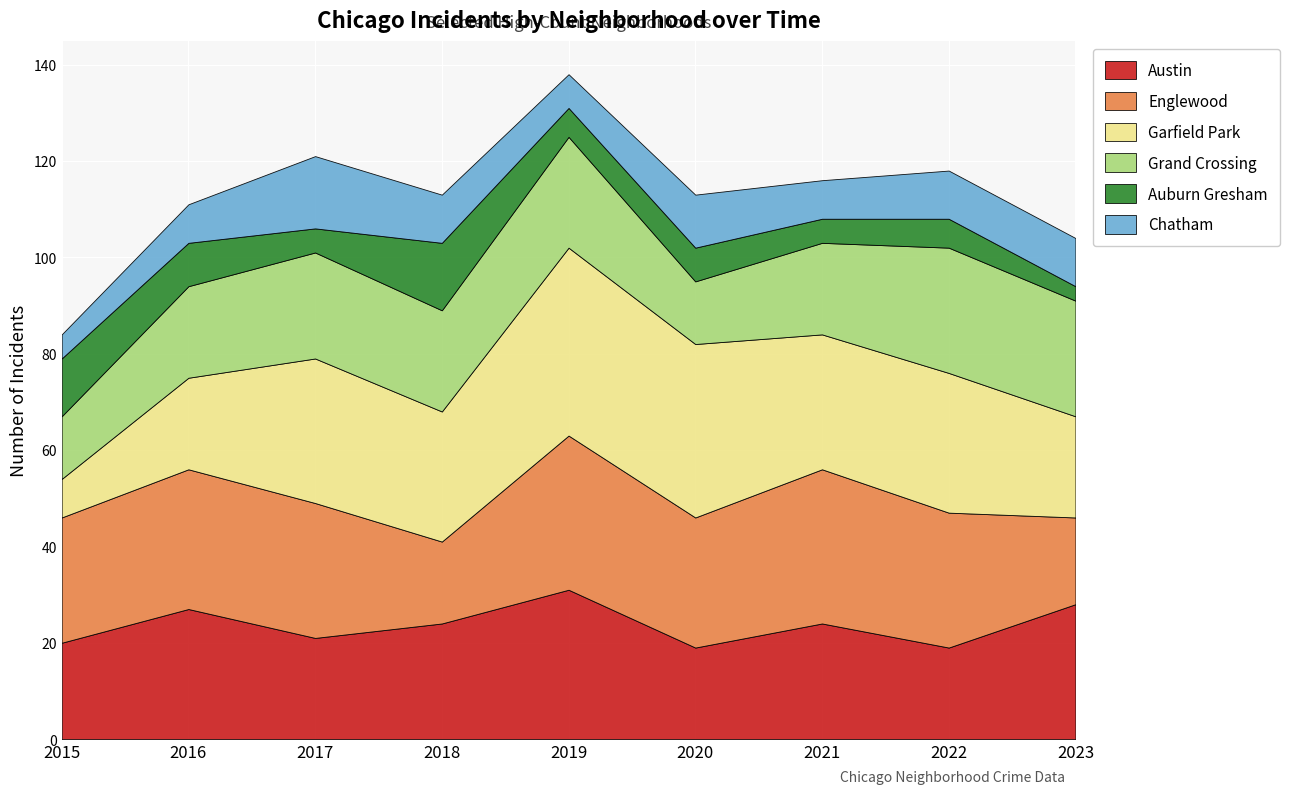

Reading left to right, transcribe all the data shown in this chart.

Austin: 2015=20	2016=27	2017=21	2018=24	2019=31	2020=19	2021=24	2022=19	2023=28
Englewood: 2015=26	2016=29	2017=28	2018=17	2019=32	2020=27	2021=32	2022=28	2023=18
Garfield Park: 2015=8	2016=19	2017=30	2018=27	2019=39	2020=36	2021=28	2022=29	2023=21
Grand Crossing: 2015=13	2016=19	2017=22	2018=21	2019=23	2020=13	2021=19	2022=26	2023=24
Auburn Gresham: 2015=12	2016=9	2017=5	2018=14	2019=6	2020=7	2021=5	2022=6	2023=3
Chatham: 2015=5	2016=8	2017=15	2018=10	2019=7	2020=11	2021=8	2022=10	2023=10